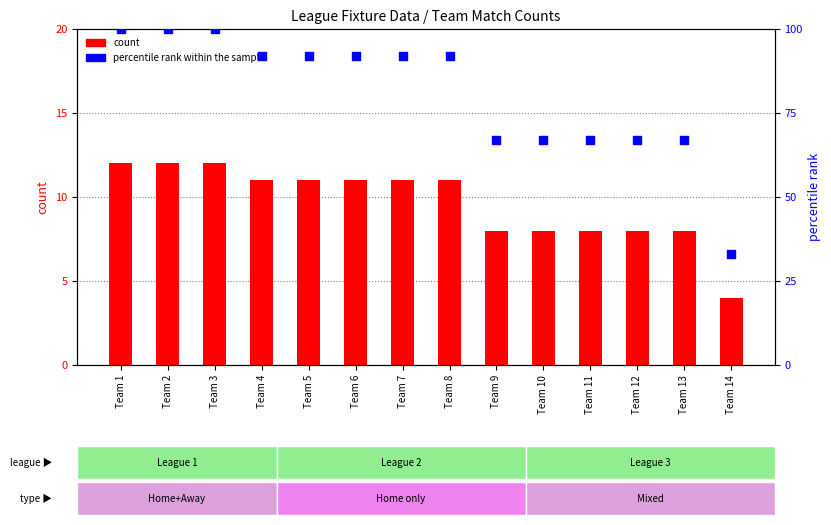

What are all the series names shown in the legend?

count, percentile rank within the sample